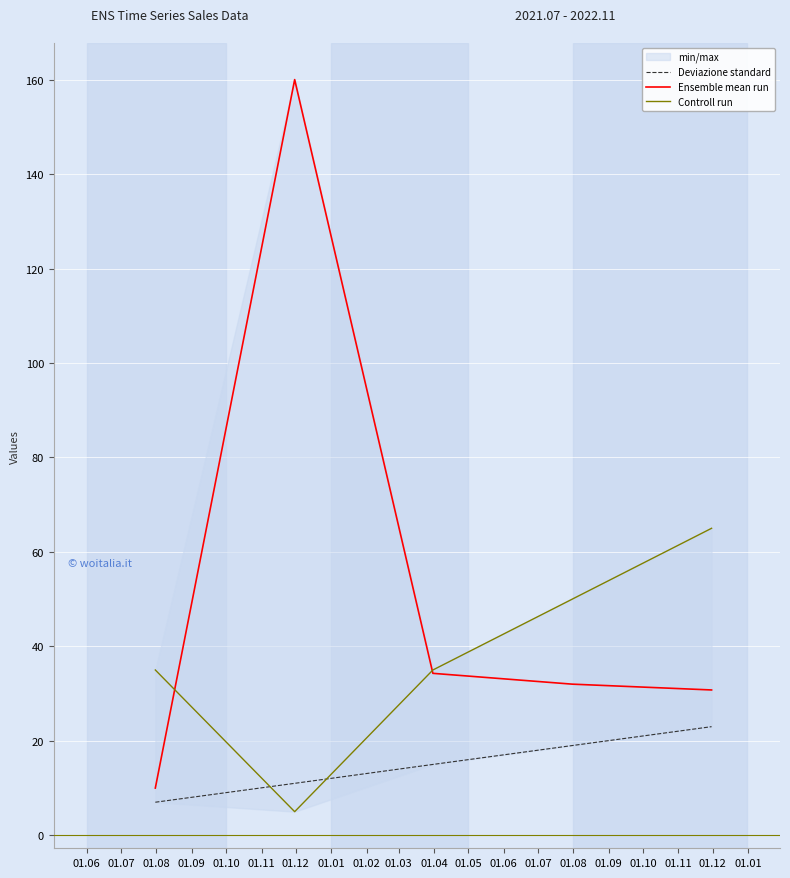

What is the difference between the Ensemble mean run values at 01.09 and 01.10?

1.2